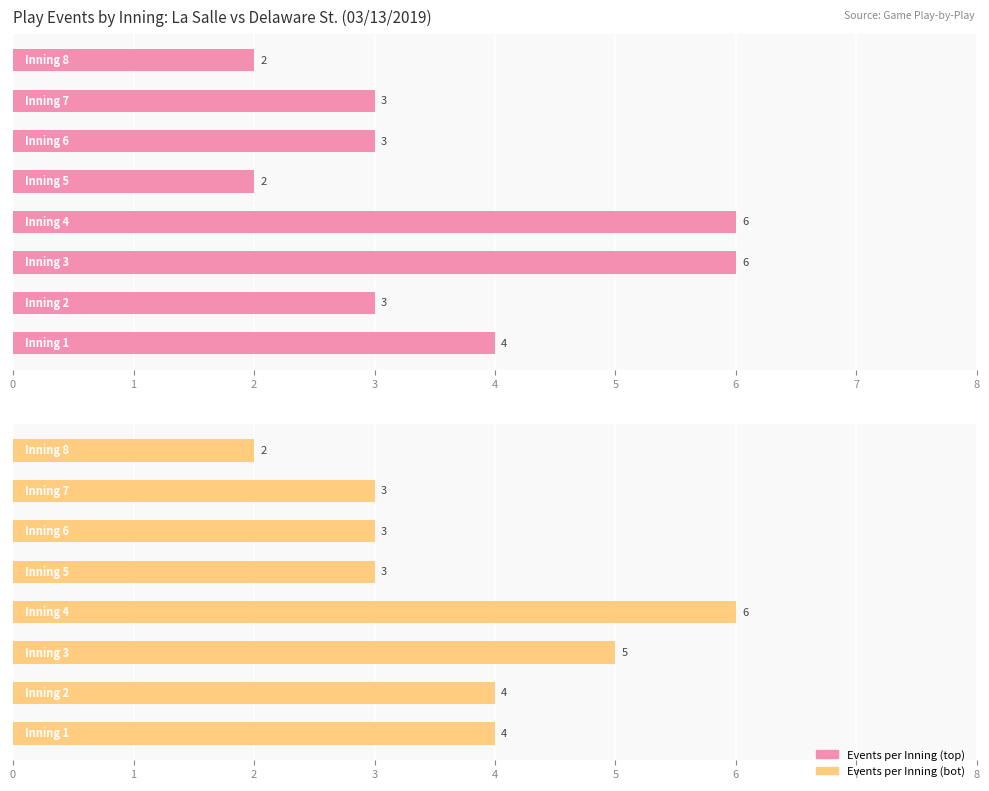

Reading left to right, list all the values displayed in this chart.

Events per Inning (top): 4	3	6	6	2	3	3	2
Events per Inning (bot): 4	4	5	6	3	3	3	2